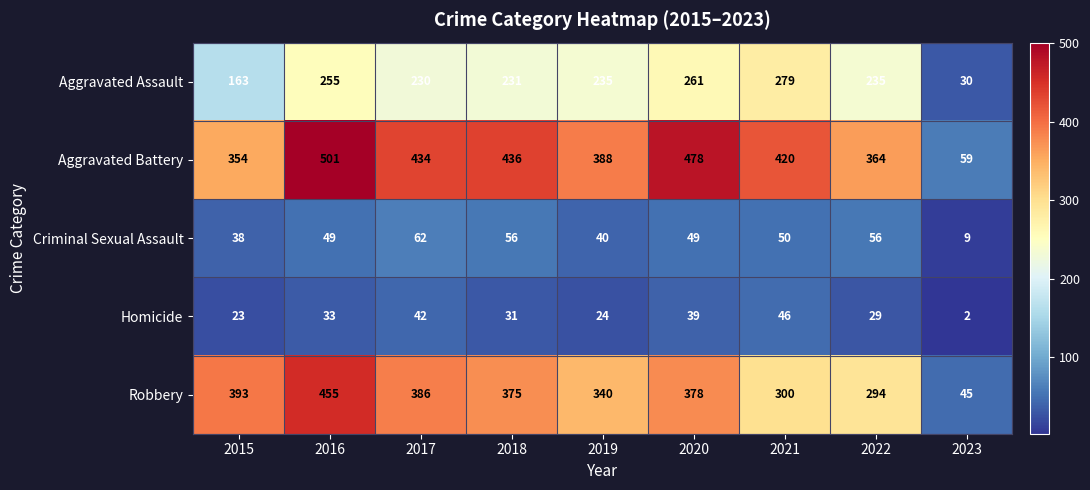

What is the total value across all series at 2015?

971